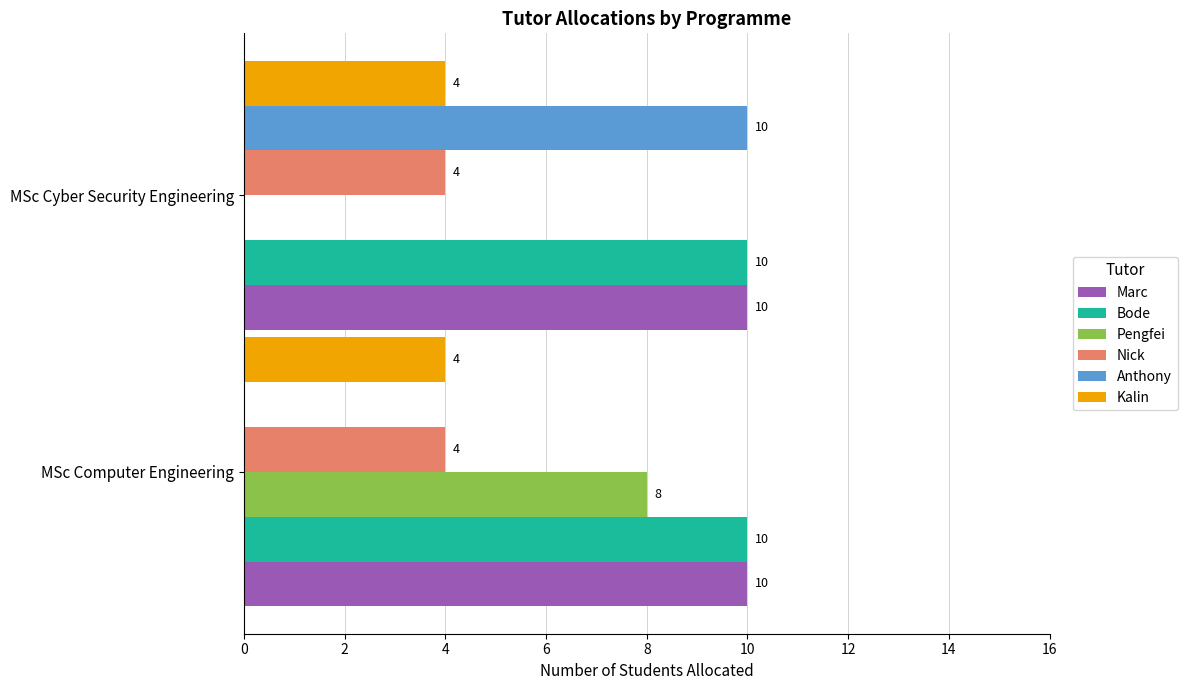

At which category is the sum across all series the highest?

MSc Cyber Security Engineering